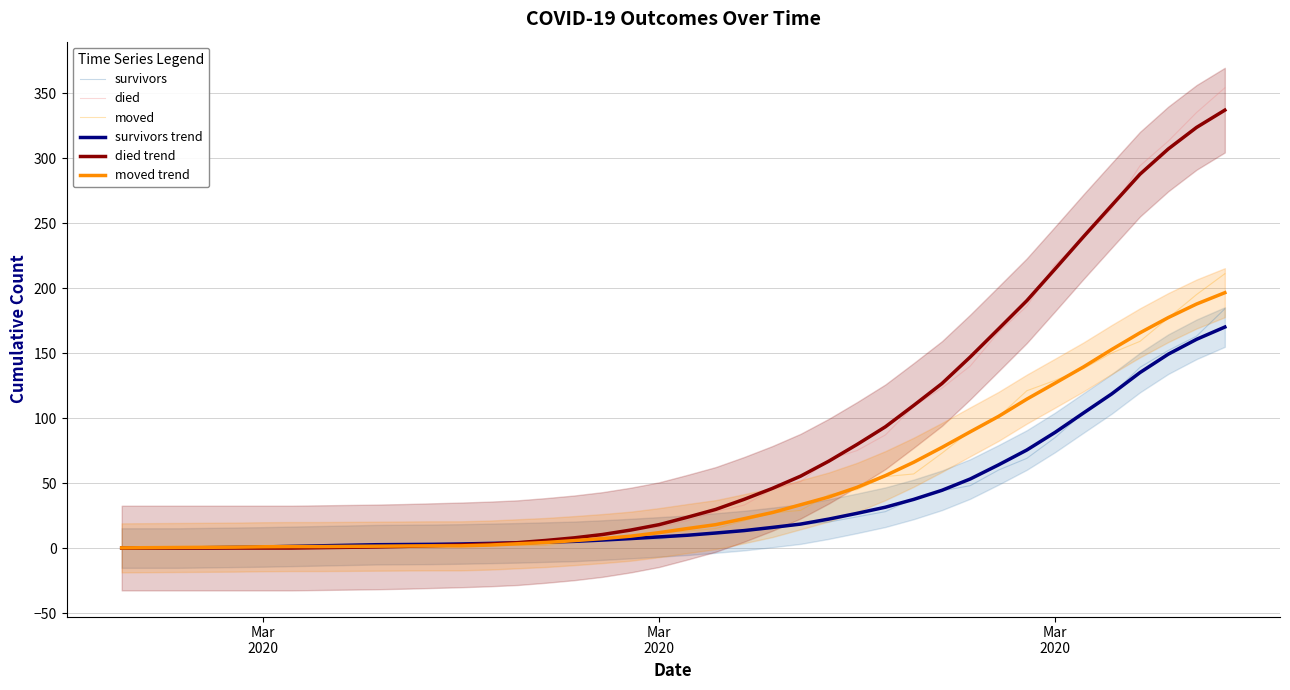

How many values in the died trend series are below 23?

20